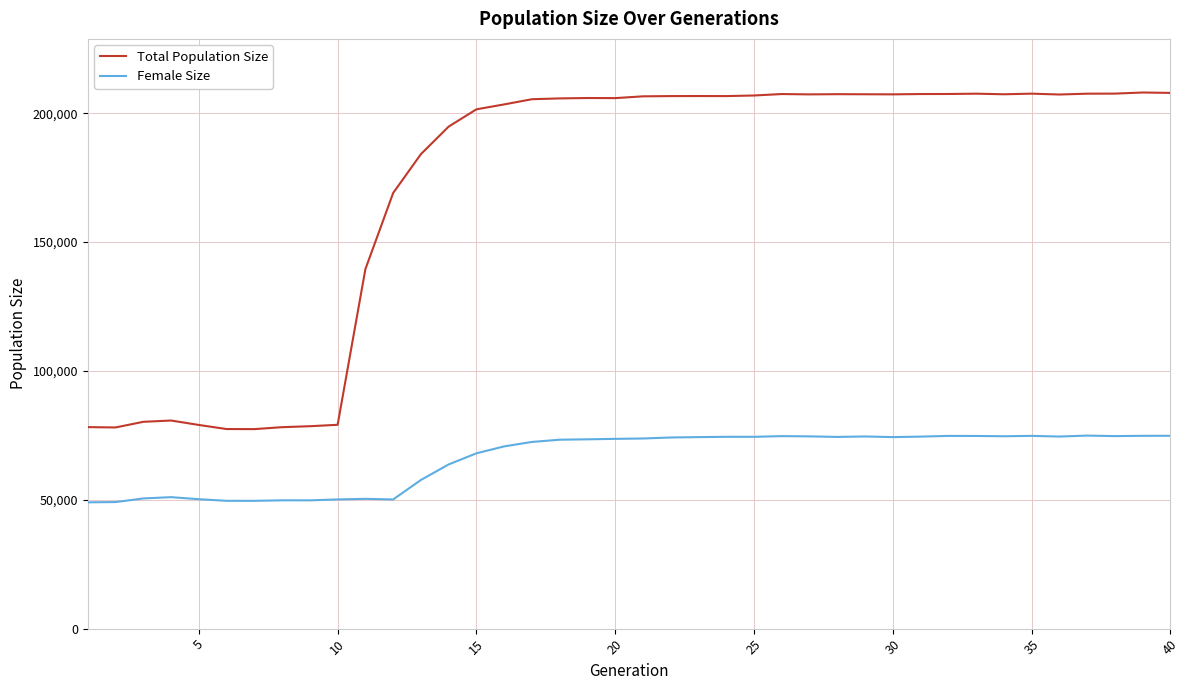

True or false: Total Population Size and Female Size intersect in this chart.

False